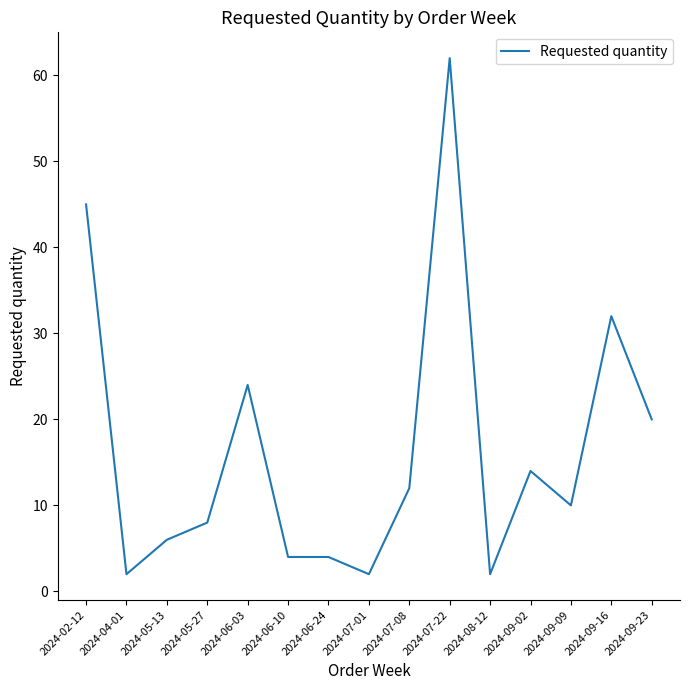

Is this an area chart (filled region under the line)?

No